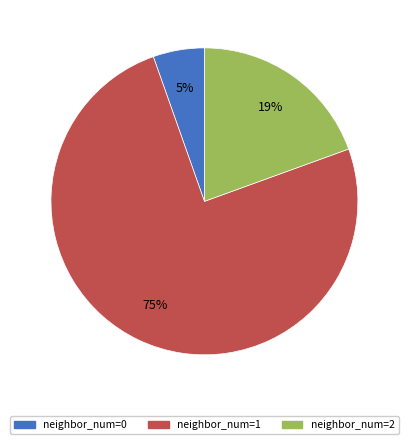

To the nearest percent, what is the average slice percentage?

33%